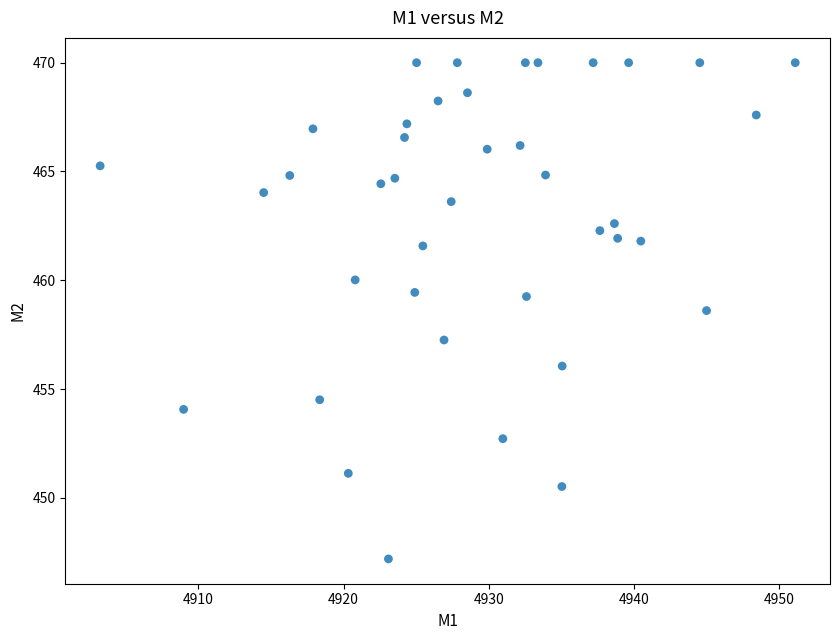

What is the range of X values (max minus min)?

47.9